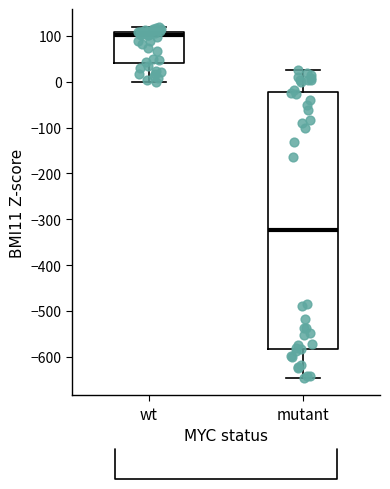

Comparing the boxes themselves (not the whiskers), which one is the tallest?

mutant